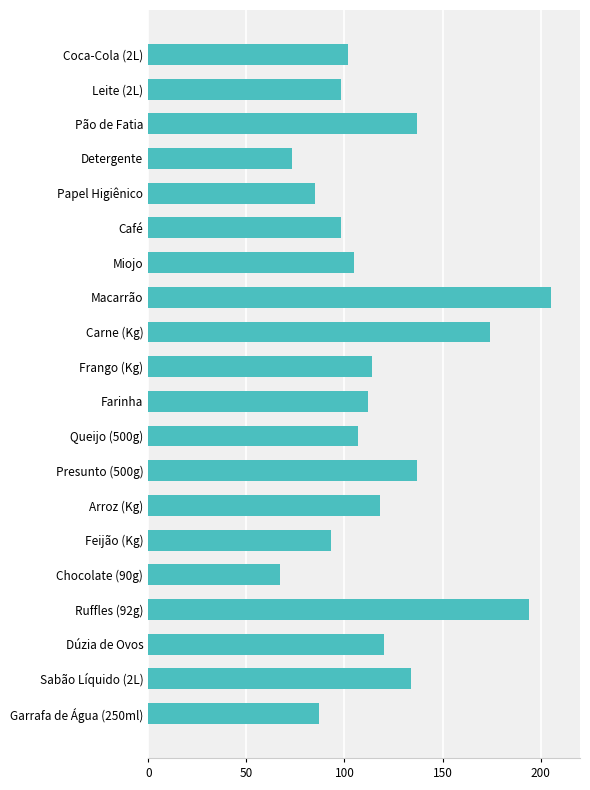

What is the sum of all values?

2360